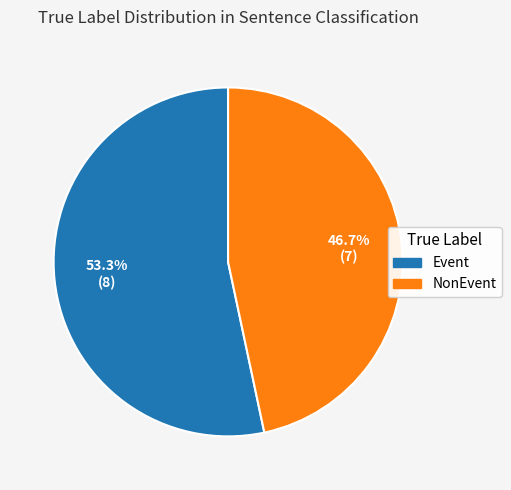

Is there a majority slice in this chart?

Yes